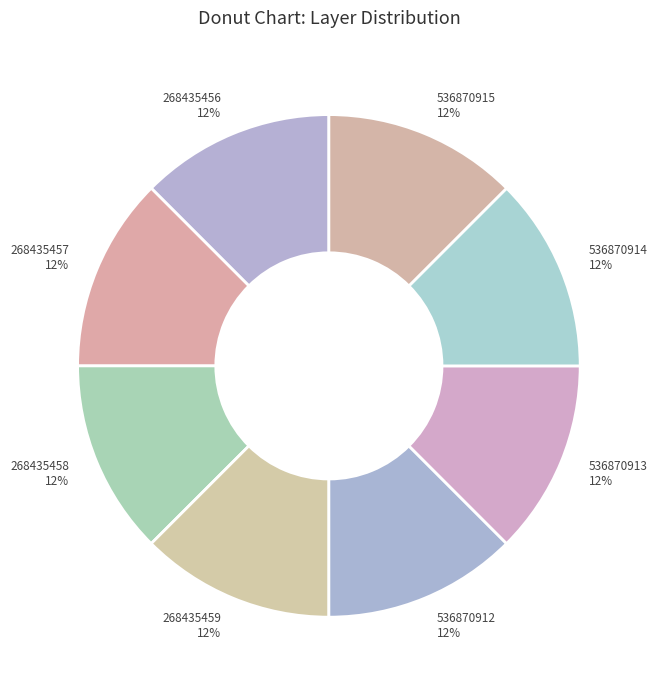

The 268435459 slice represents 19% of the pie. True or false?

False